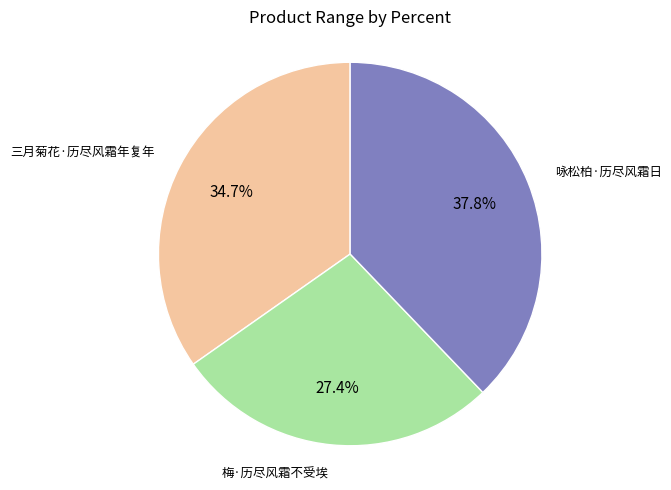

To the nearest percent, what is the difference between the largest and smallest slice percentages?

10%